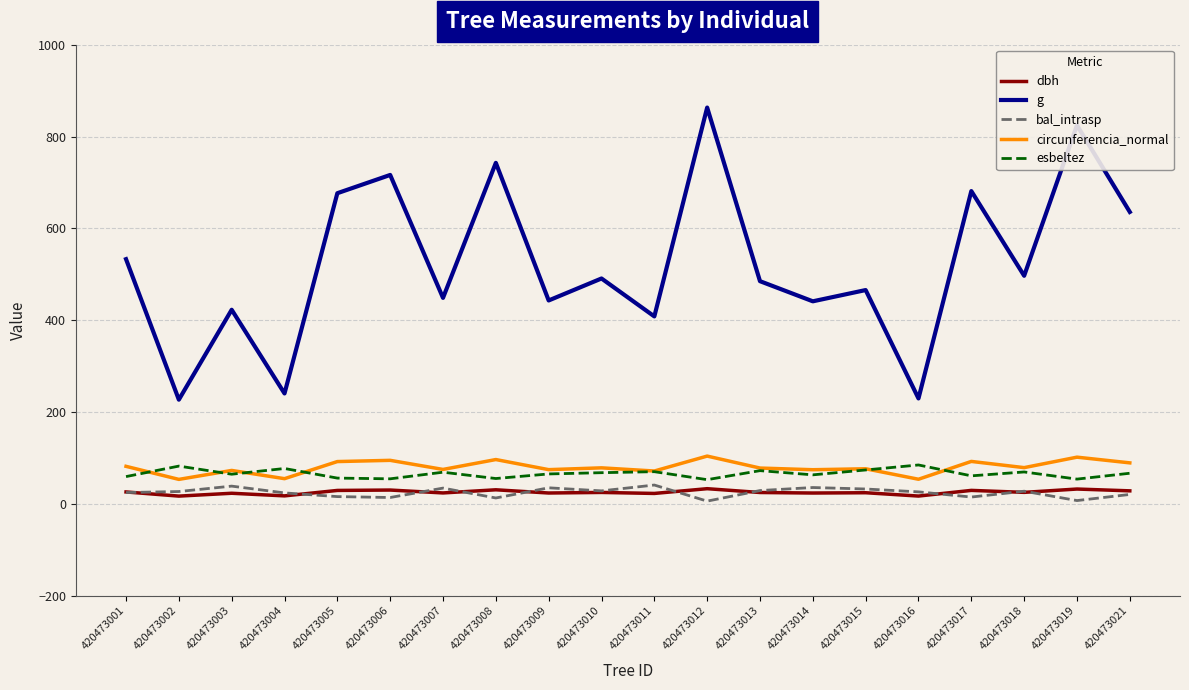

True or false: circunferencia_normal and dbh intersect in this chart.

False